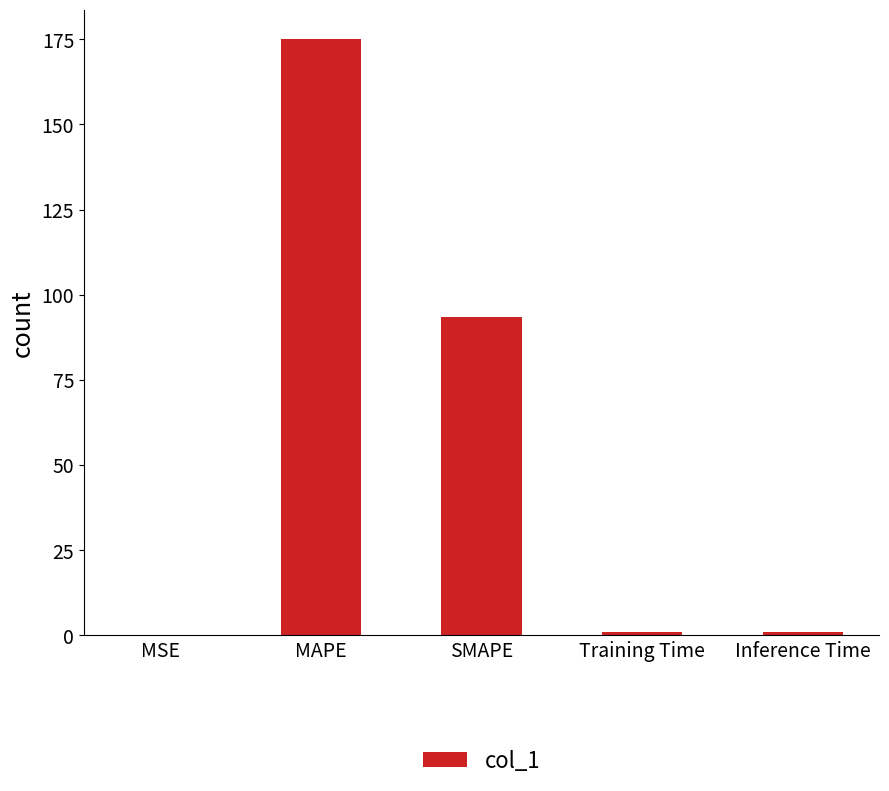

The value at MAPE is 38.6. True or false?

False